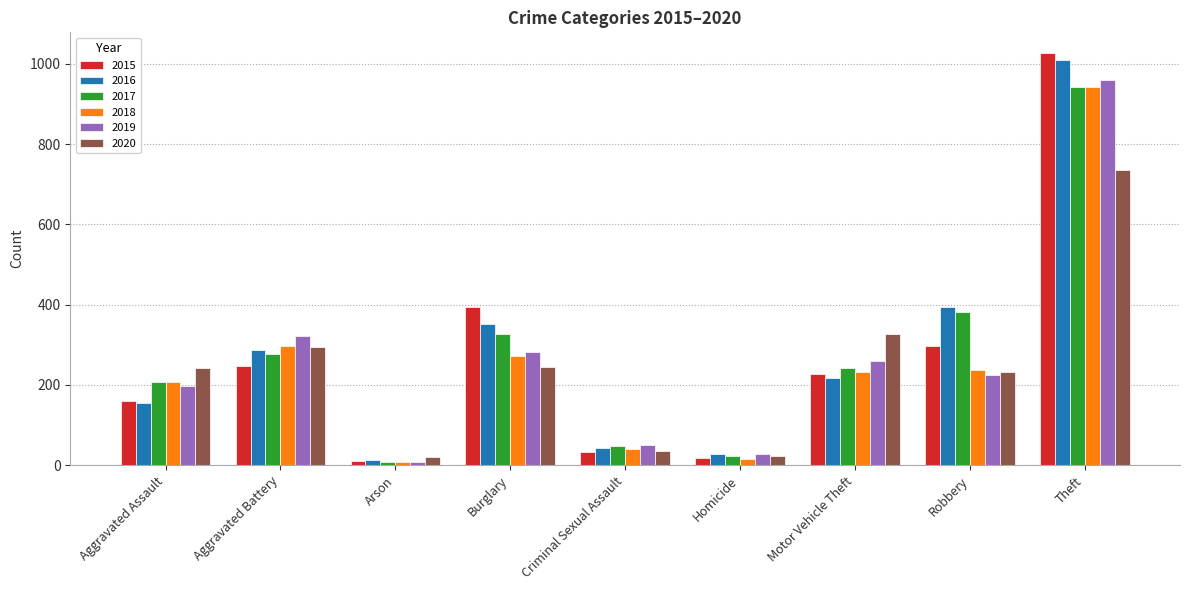

What is the value of the 2020 bar at the 4th from the left?

245